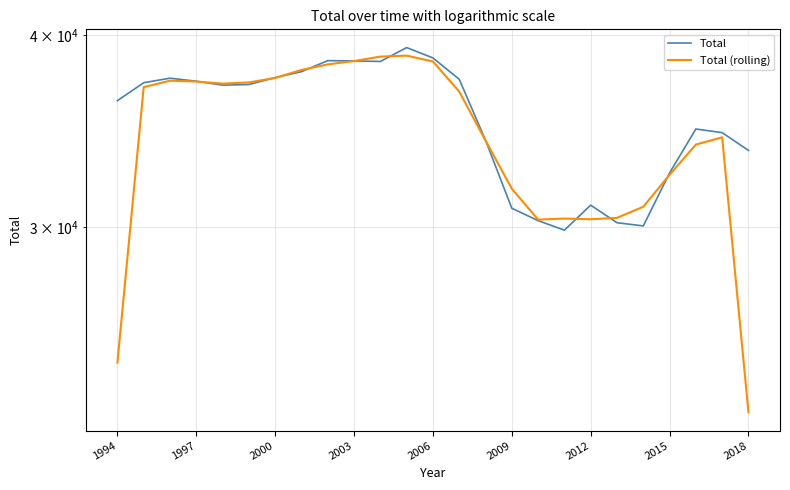

True or false: Total (rolling) has more than 0 points higher than both neighbors.

True